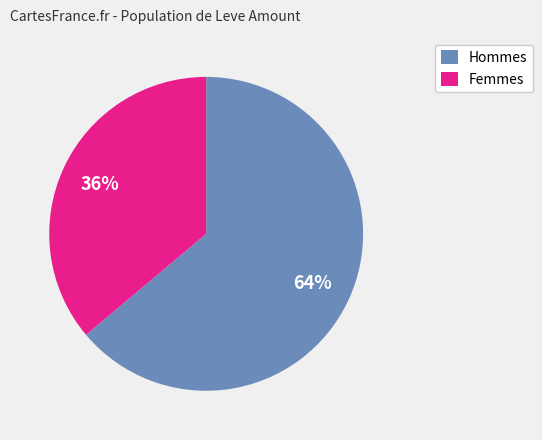

To the nearest percent, what is the difference between the largest and smallest slice percentages?

28%